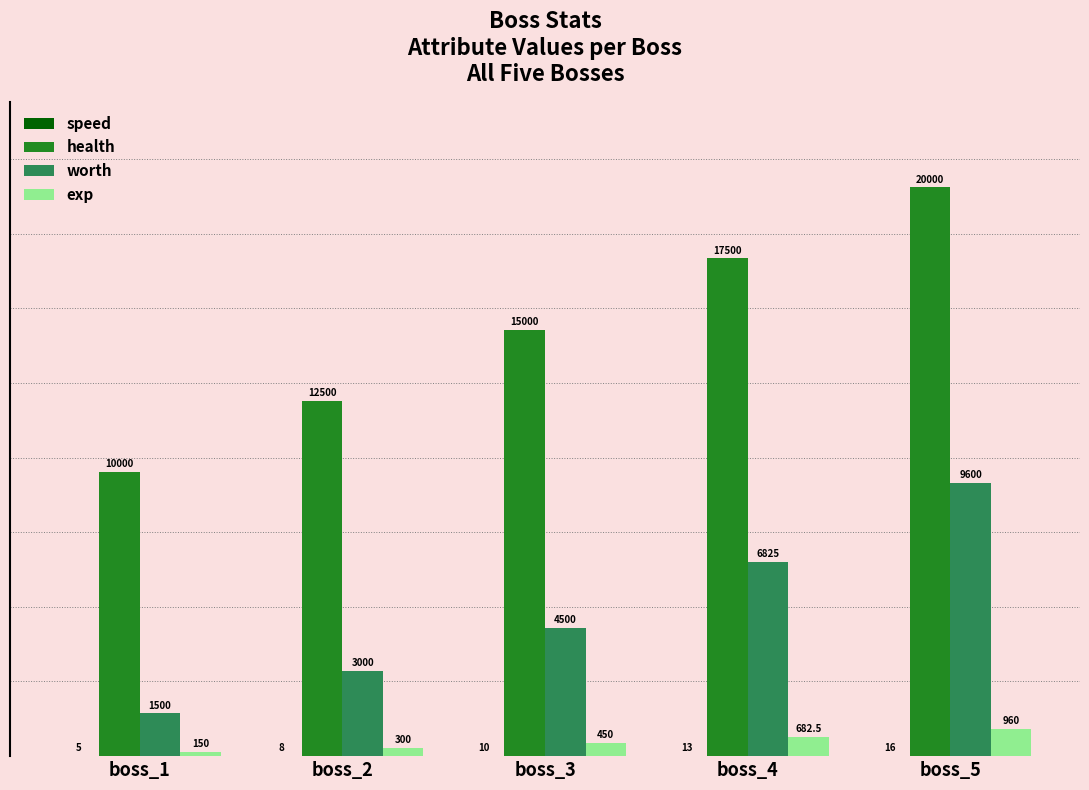

What is the total value across all series at boss_5?

30576.0